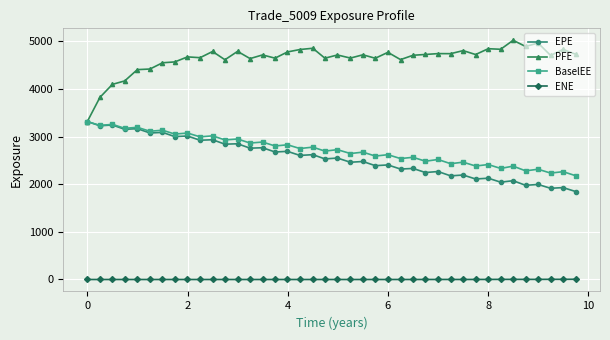

In EPE, how many points are lower than both neighbors (excluding endpoints)?

19